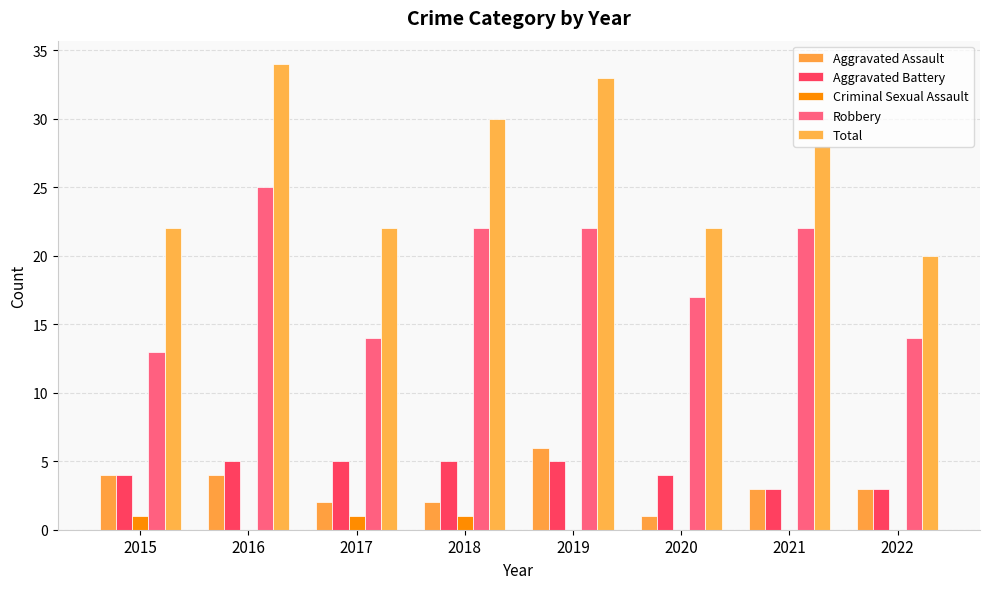

Is the value of Aggravated Assault at 2015 greater than the value of Criminal Sexual Assault at 2016?

Yes